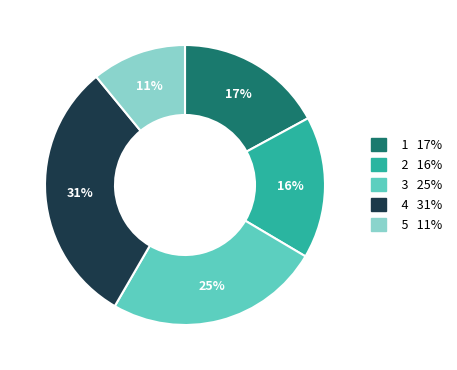

Is it true that 5 is 23% of the pie?

False